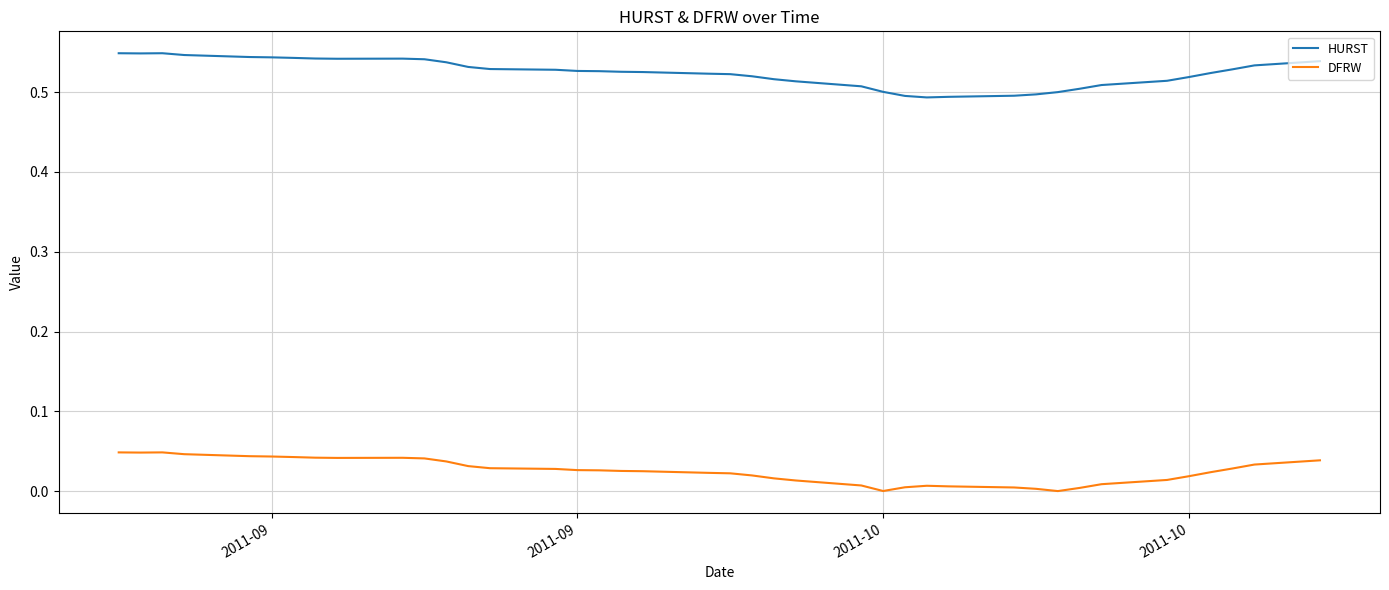

Rank the series by their average value, from lowest to highest.

DFRW, HURST